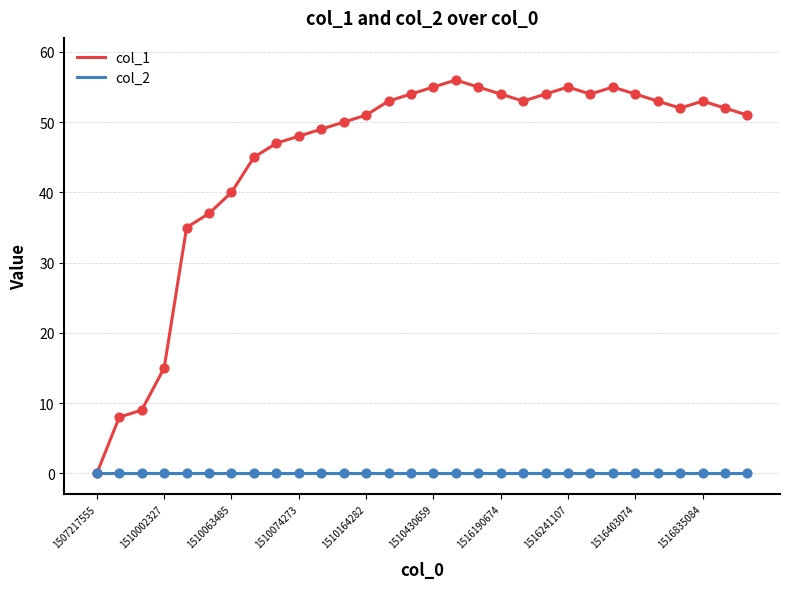

What are all the series names shown in the legend?

col_1, col_2